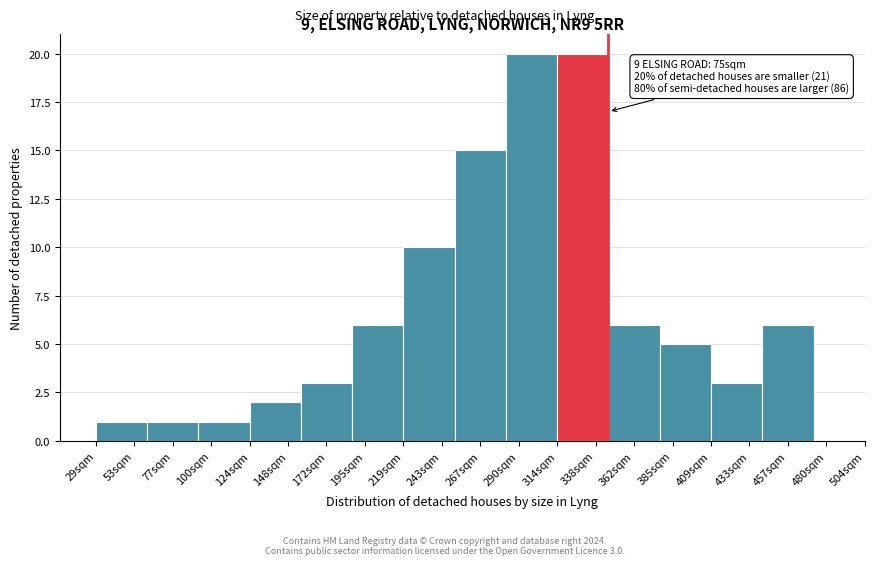

Reading right to left, transcribe all the data shown in this chart.

457sqm=6	433sqm=3	385sqm=5	362sqm=6	338sqm=20	290sqm=20	267sqm=15	243sqm=10	195sqm=6	172sqm=3	148sqm=2	100sqm=1	77sqm=1	53sqm=1